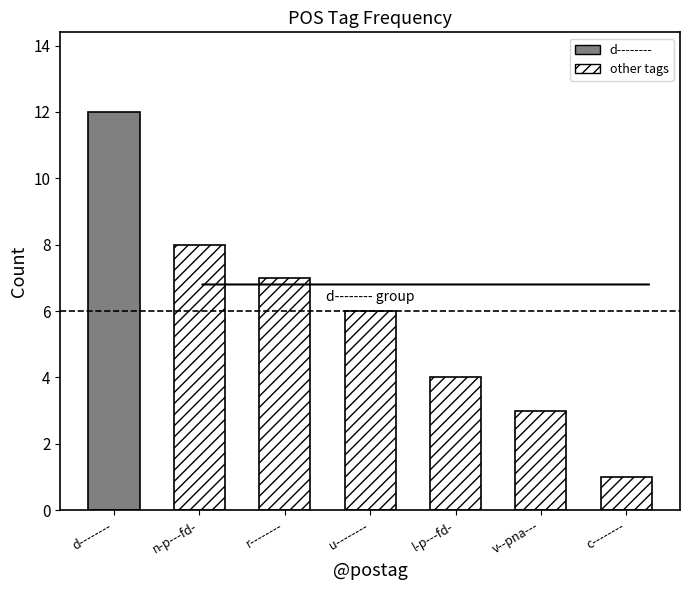

True or false: the data shows 7 at l-p---fd-.

False